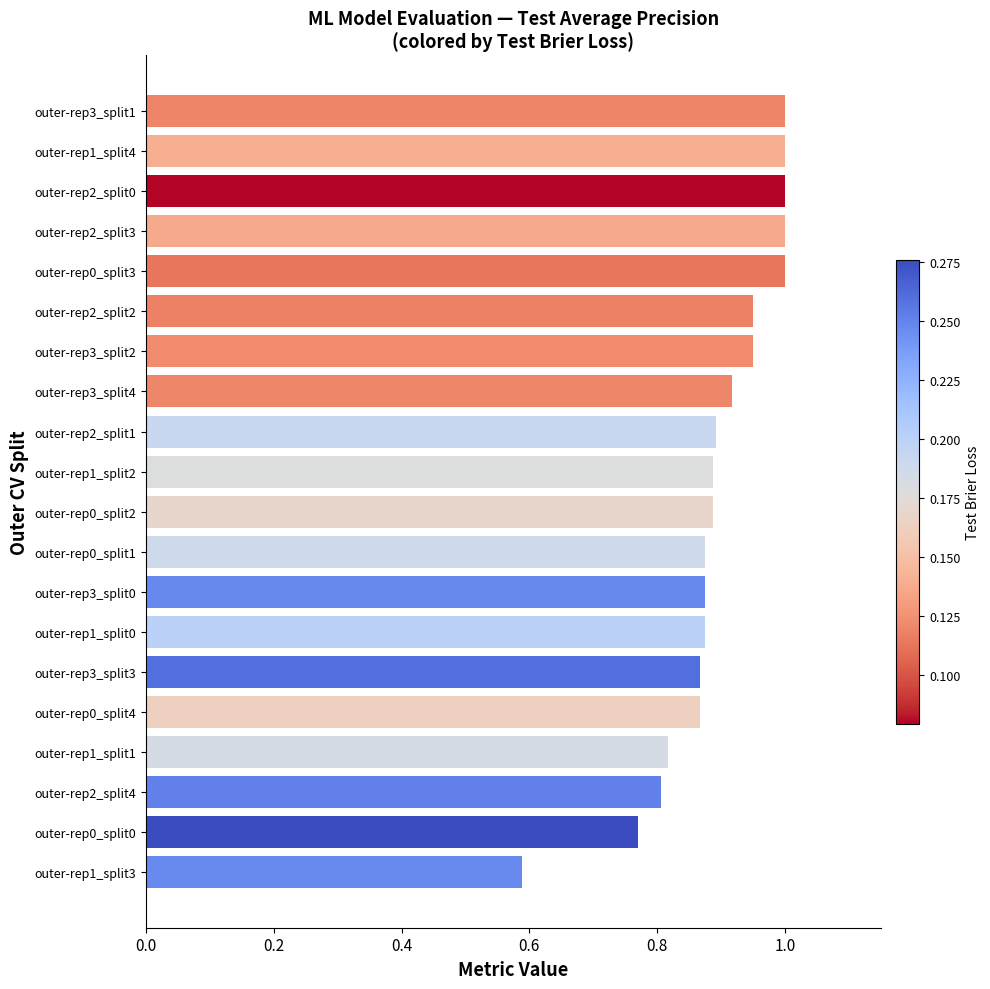

Does the chart contain stacked bars?

No